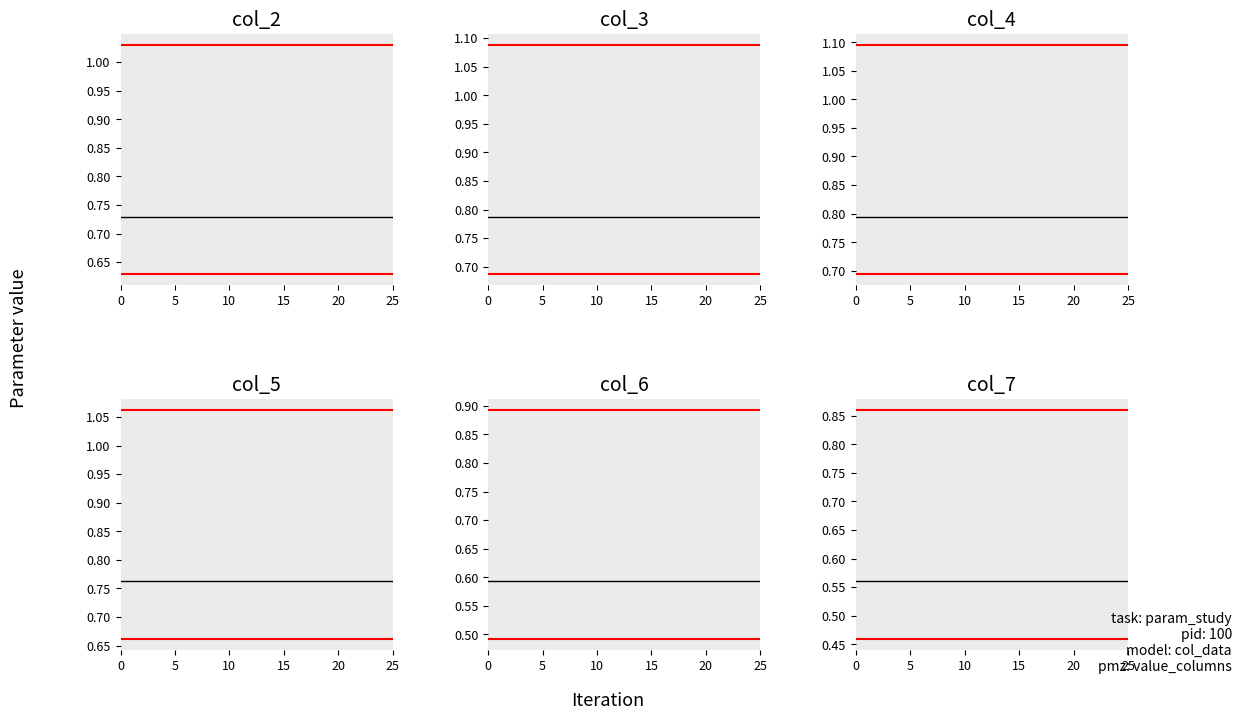

Which series has the widest spread of values?

col_2